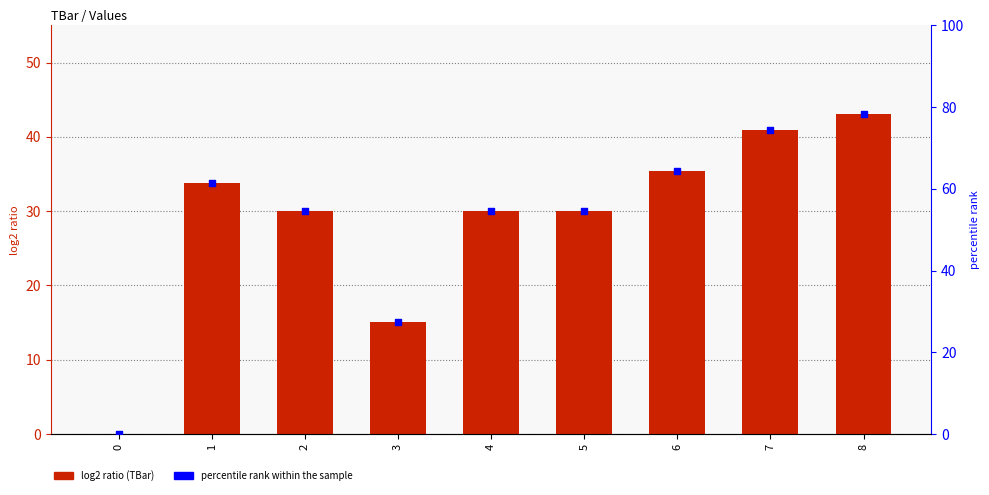

Which series reaches the maximum Y coordinate?

percentile rank within the sample